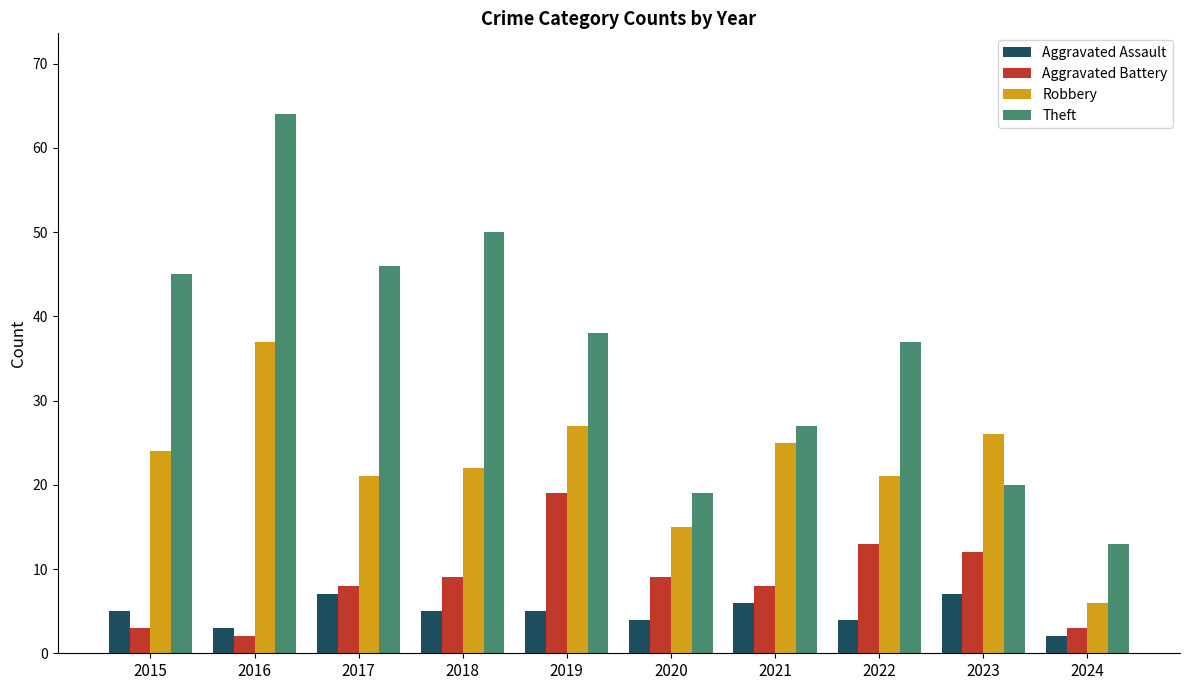

What is the average value of the Aggravated Battery series?

9